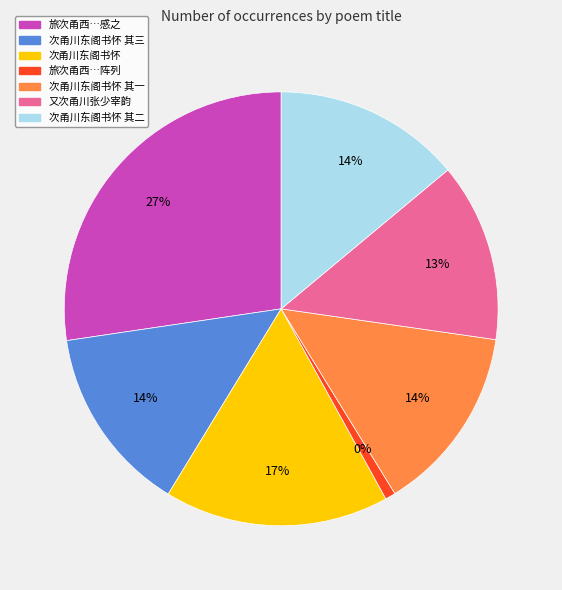

Which slice is the smallest?

旅次甬西见儿童以竹枪纸旗戏为阵列